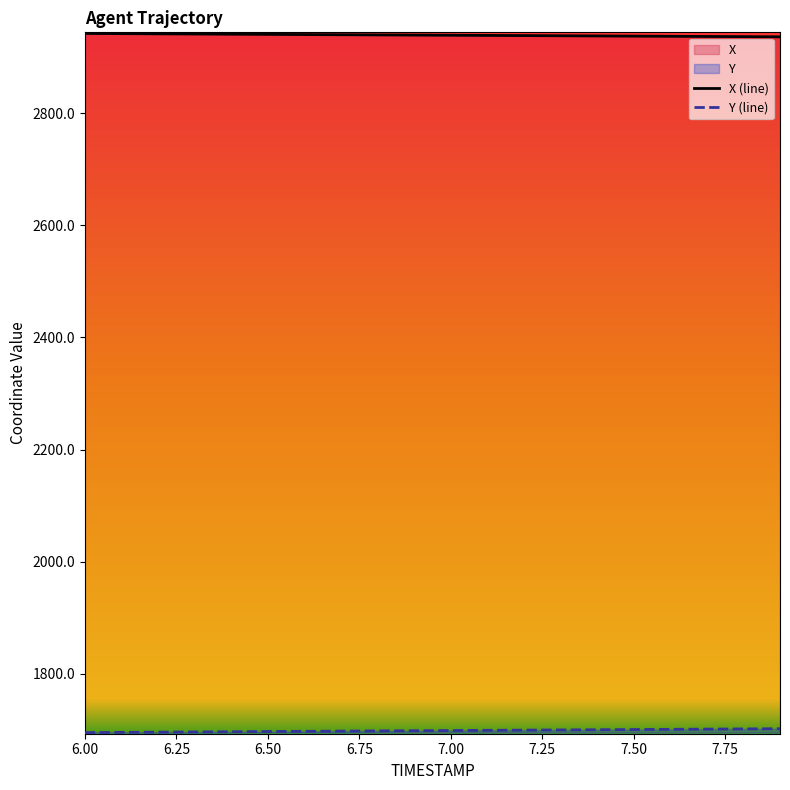

Which series has the largest range (max minus min)?

Y